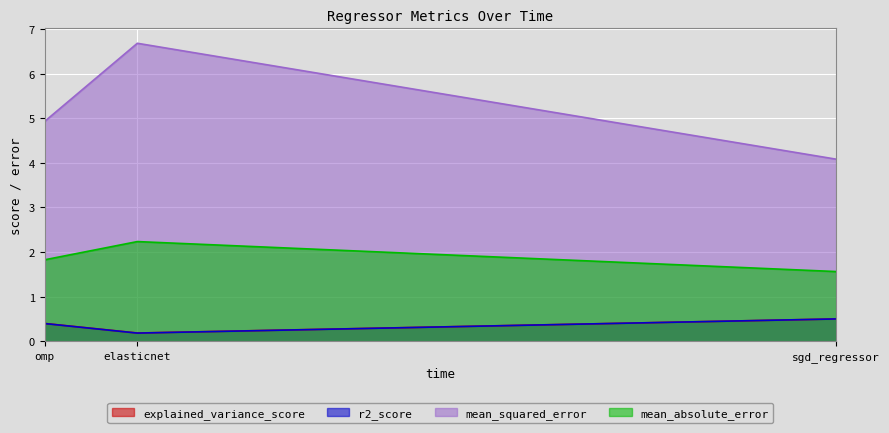

Does the chart display data point markers on the line(s)?

No